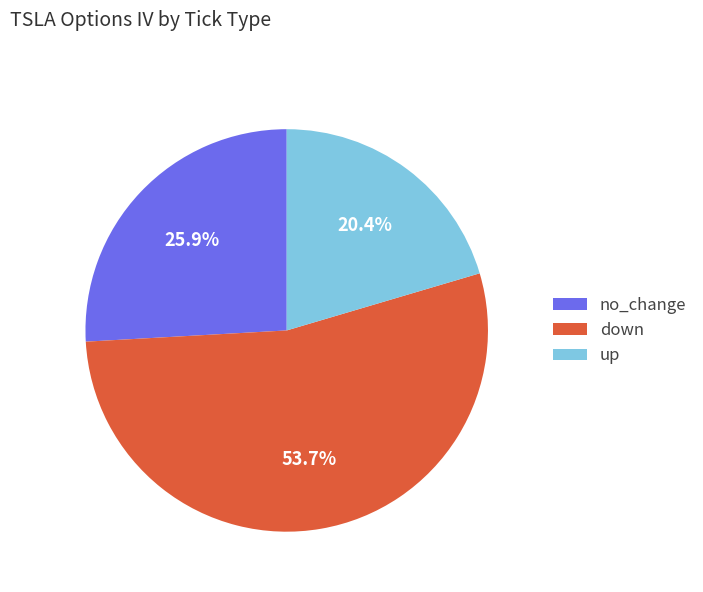

Which slice is the smallest?

up